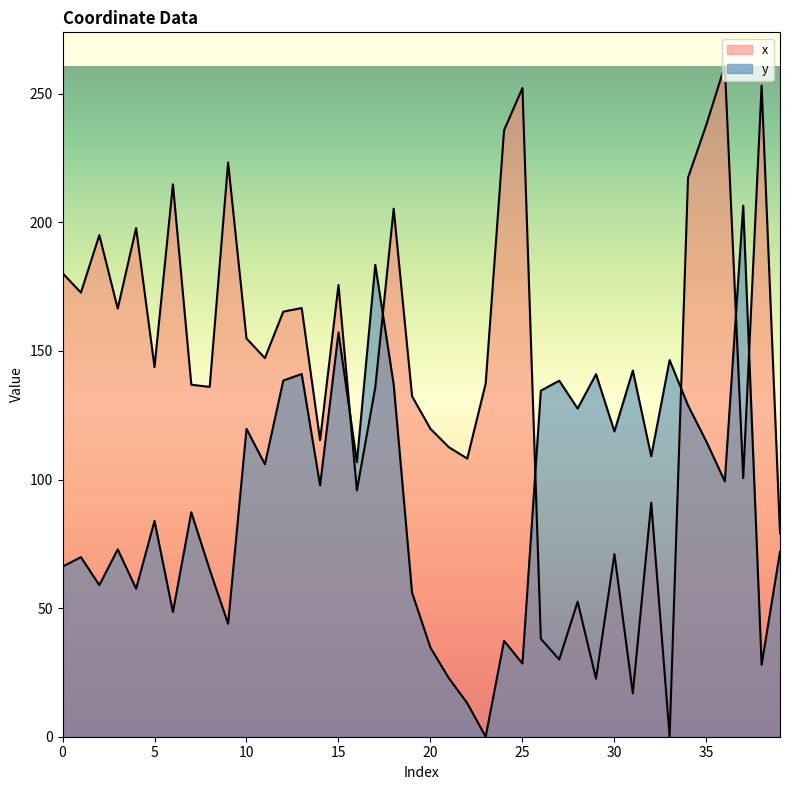

What is the highest value of the x series?

260.8